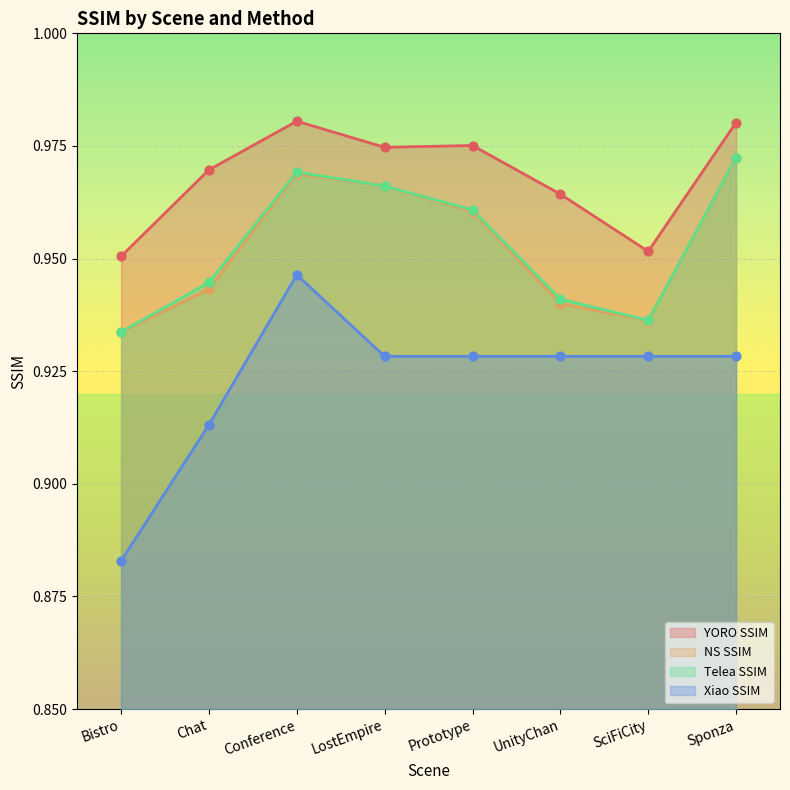

What is the total value across all series at UnityChan?

3.8